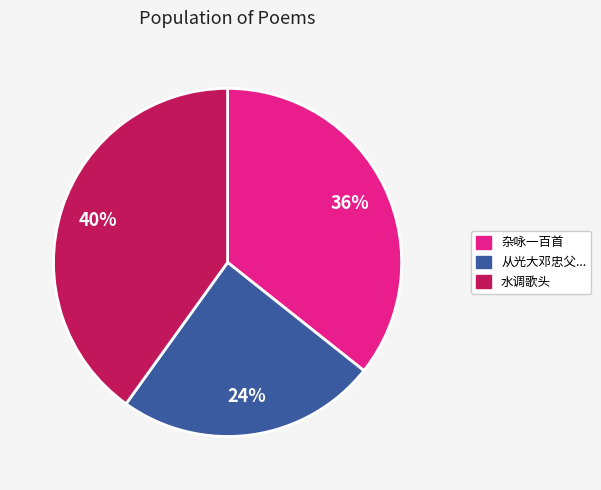

Count the number of slices in the pie.

3